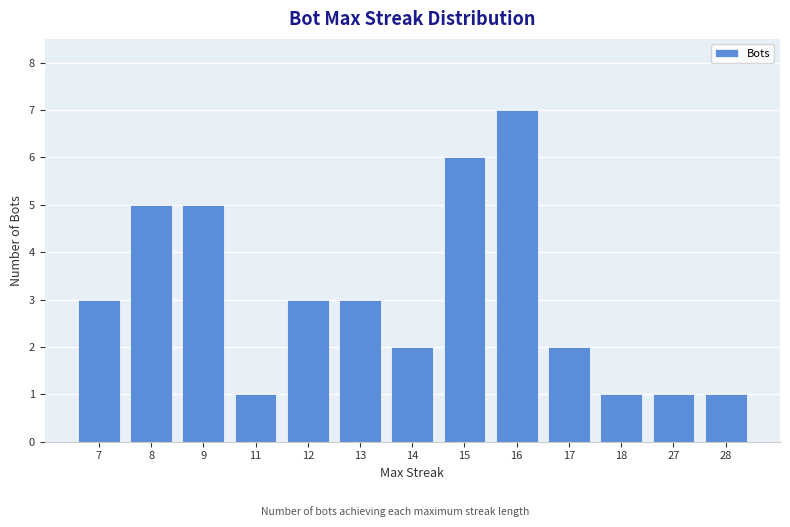

Which has a higher value, 12 or 14?

12